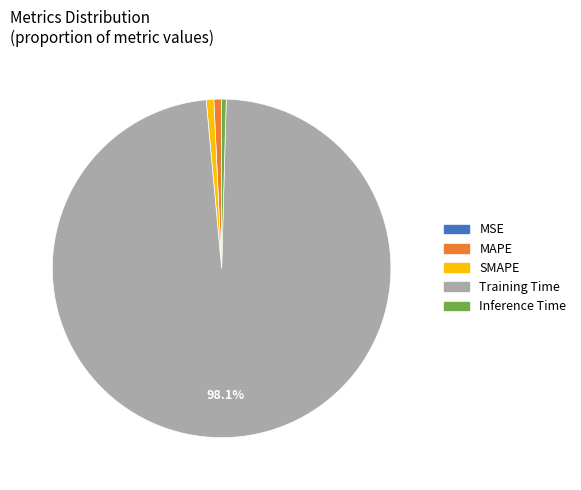

What is the largest slice in the pie chart?

Training Time